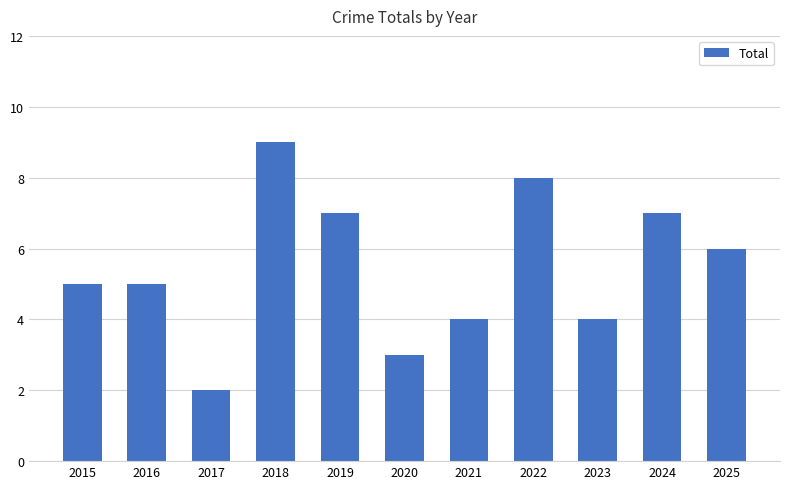

Is it true that the value at 2025 is 6?

True